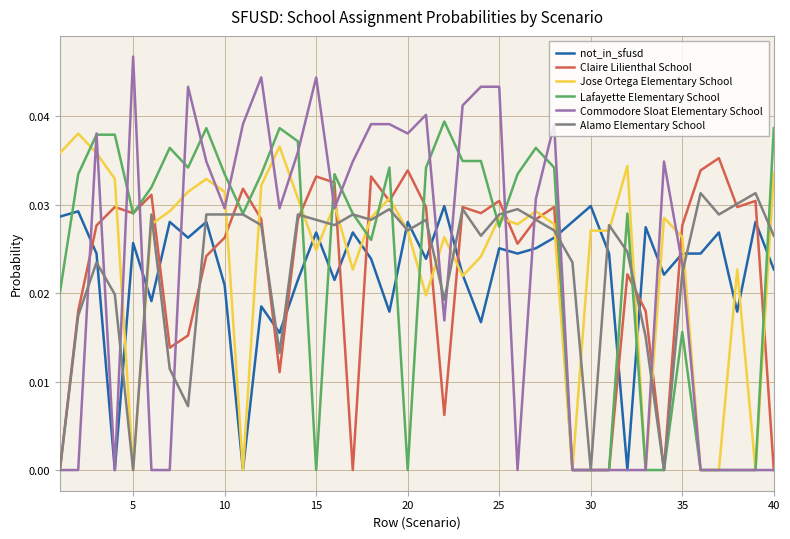

What are all the series names shown in the legend?

not_in_sfusd, Claire Lilienthal School, Jose Ortega Elementary School, Lafayette Elementary School, Commodore Sloat Elementary School, Alamo Elementary School